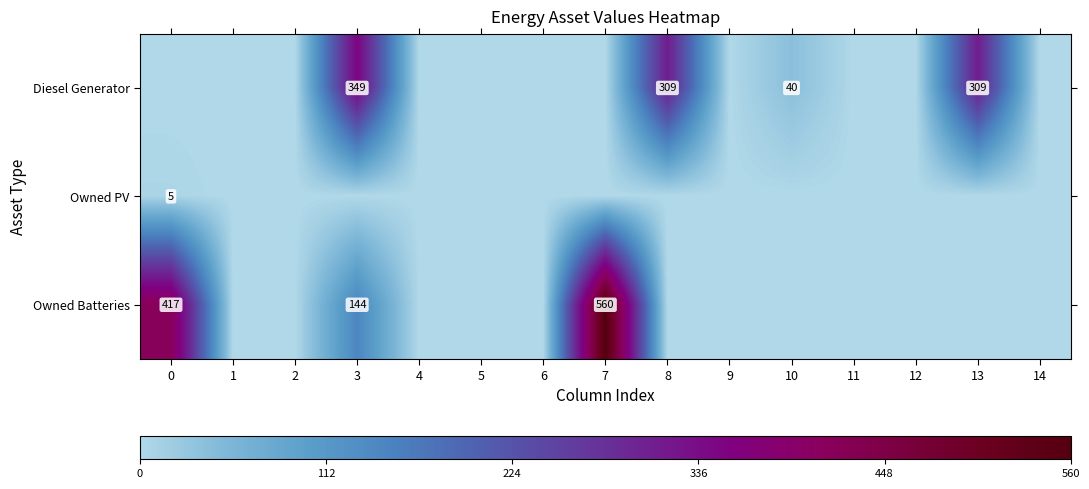

Is it true that Owned PV equals 5 at 0?

True